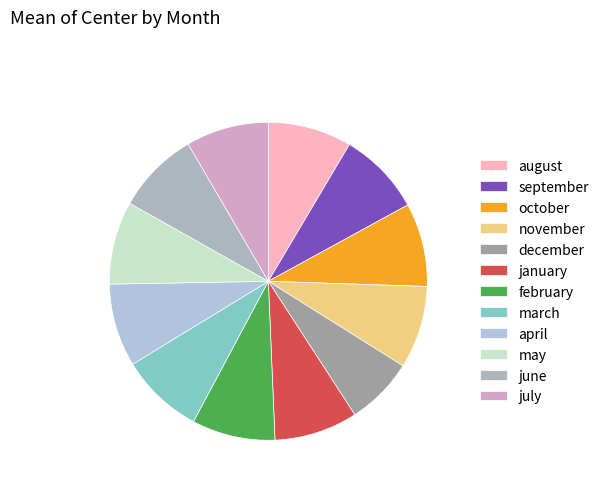

The april slice represents 8% of the pie. True or false?

True